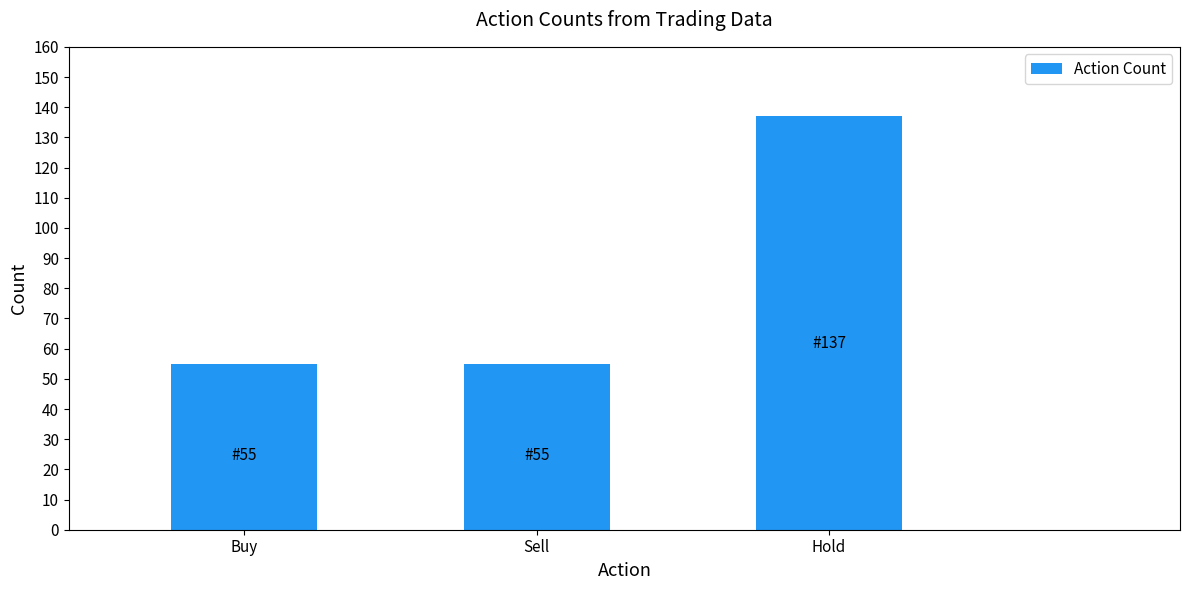

What is the maximum value shown in the chart?

137